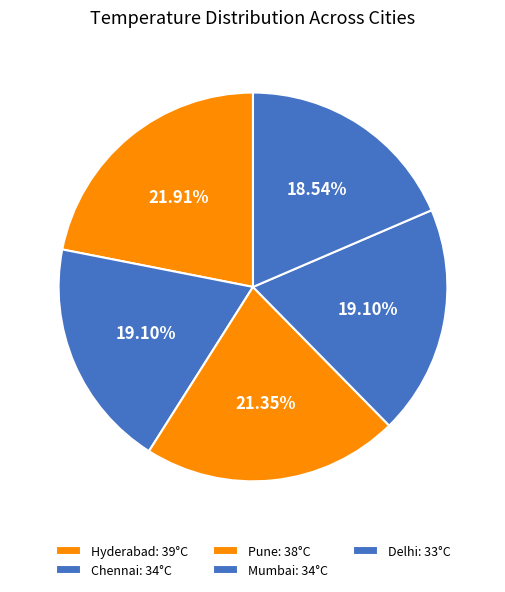

The Mumbai slice represents 19% of the pie. True or false?

True